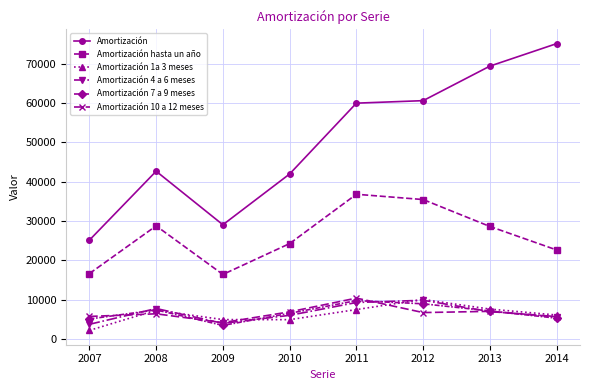

At which label does Amortización hasta un año first exceed 28589?

2008